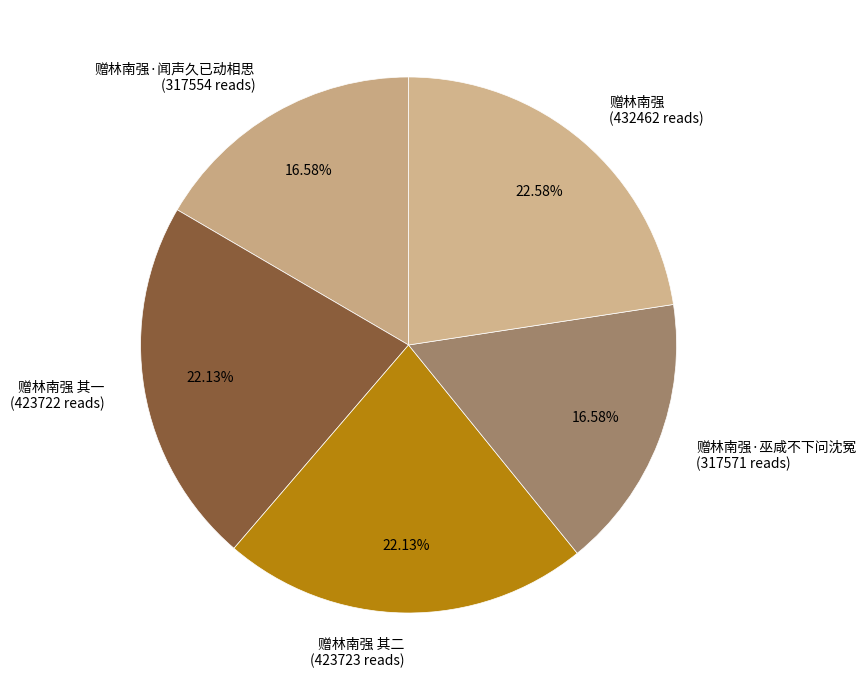

Between 赠林南强 (432462 reads) and 赠林南强·闻声久已动相思 (317554 reads), which is larger?

赠林南强 (432462 reads)